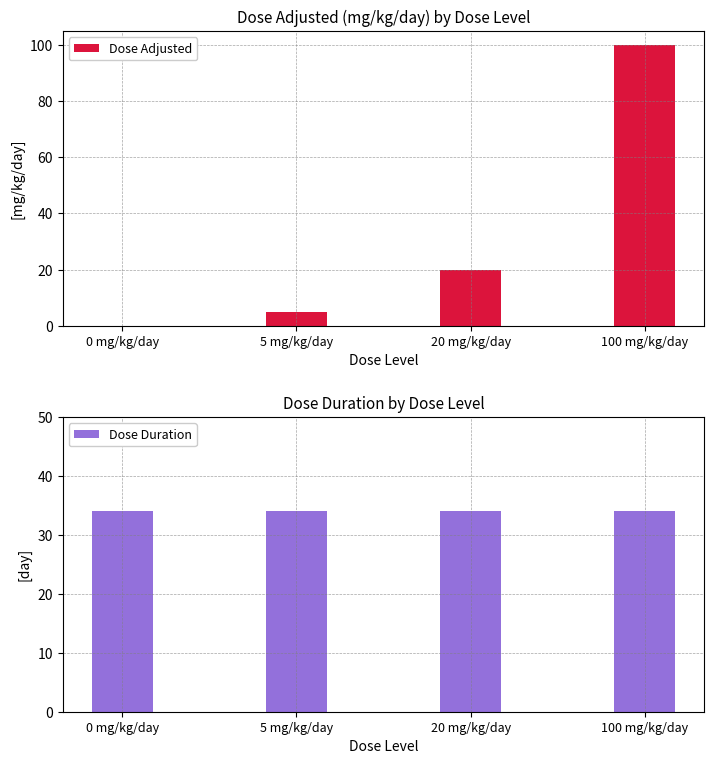

At which label is Dose Duration closest to 34?

0 mg/kg/day